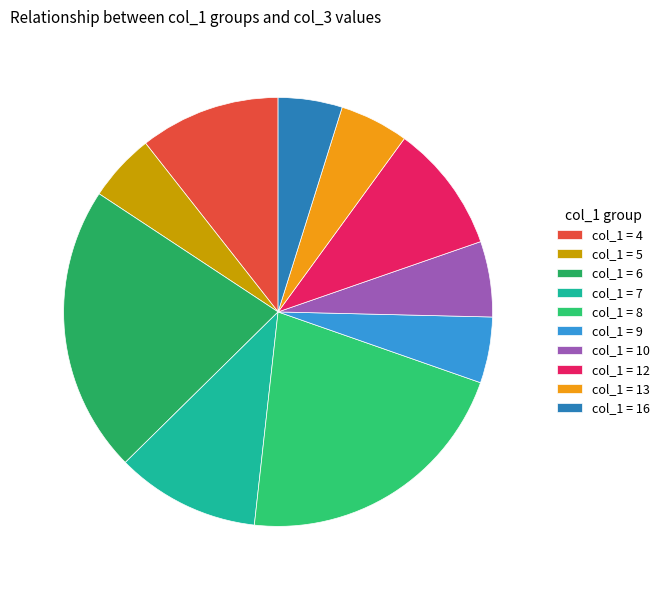

How many segments does this pie chart have?

10